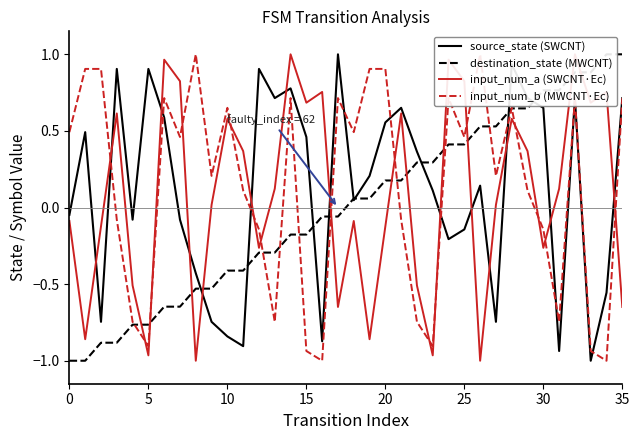

What is the highest value of the source_state (SWCNT) series?

1.0